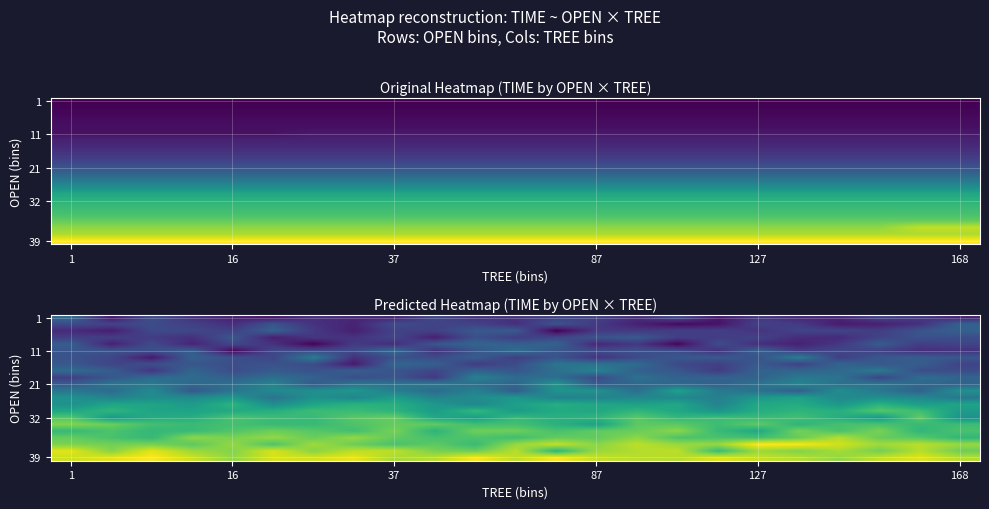

What is the difference between the second highest and minimum values in the row_11 series?

7.6